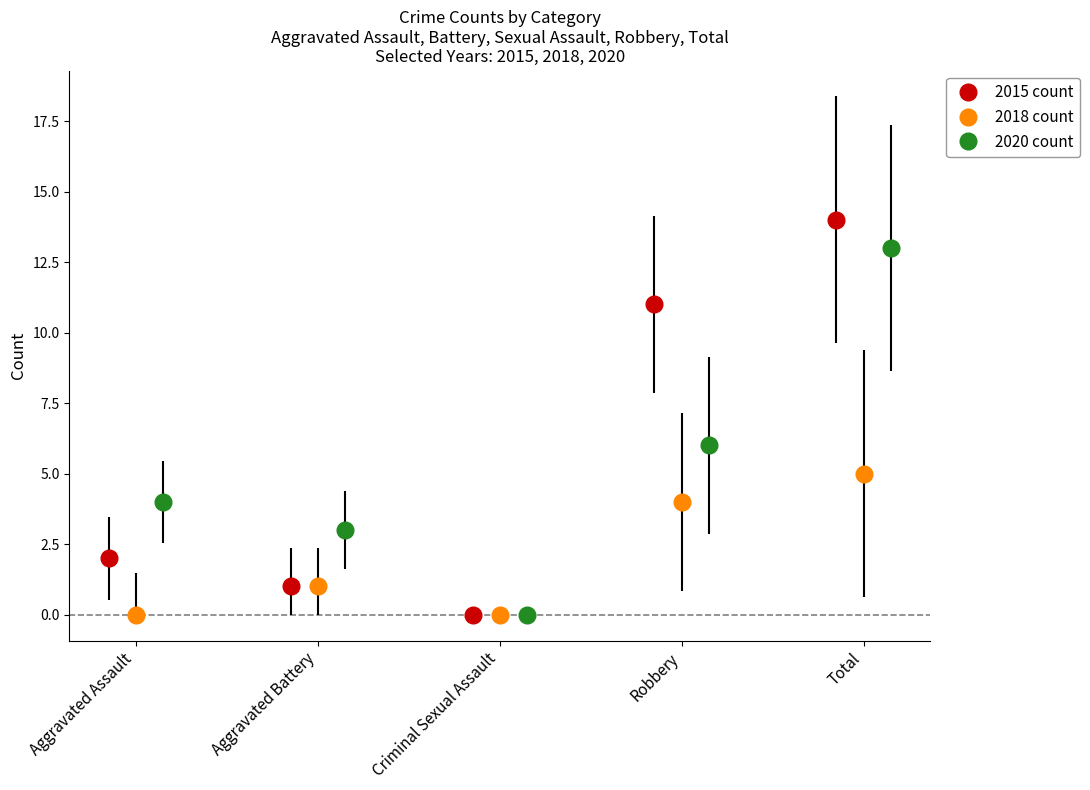

Count the number of data series in this chart.

3